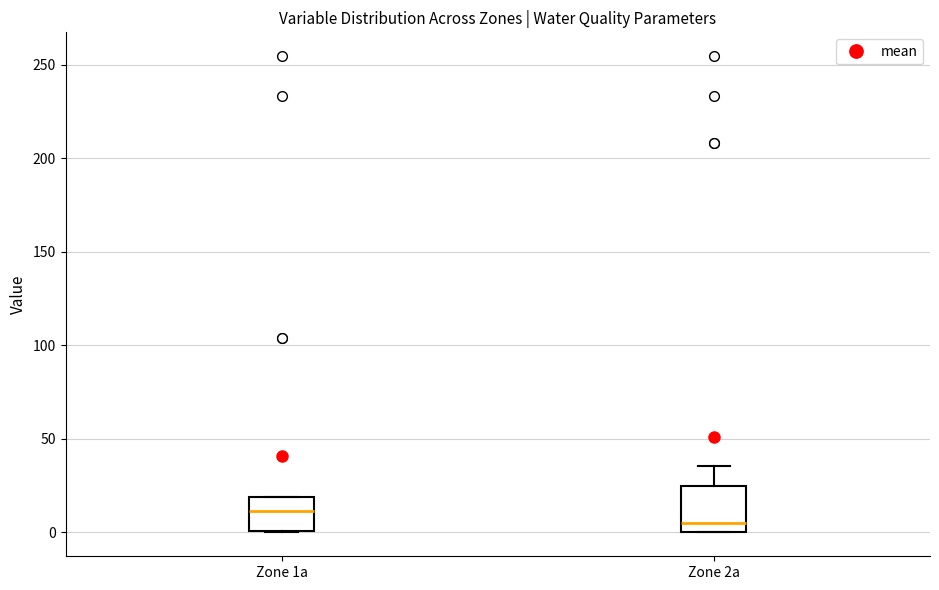

Which box's median line is the highest?

Zone 1a